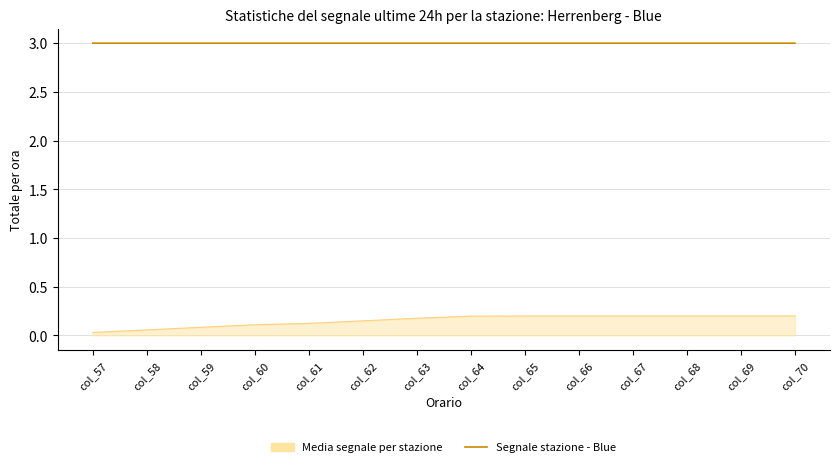

The value of Segnale stazione - Blue at col_60 is 4.4. True or false?

False